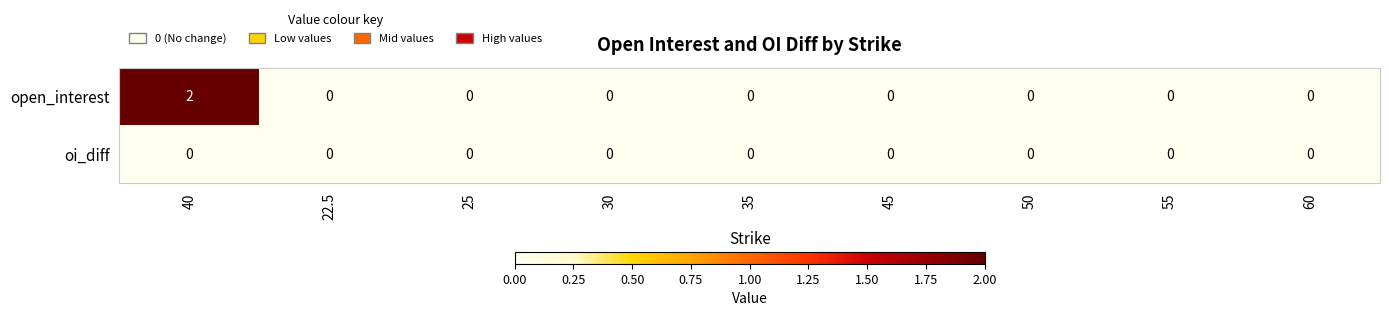

Reading right to left, list all the values displayed in this chart.

open_interest: 0	0	0	0	0	0	0	0	2
oi_diff: 0	0	0	0	0	0	0	0	0